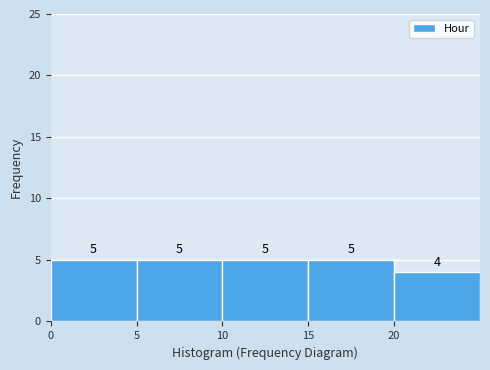

Reading left to right, transcribe this chart: for each bar, give the range it covers on the x-axis and its height.

0 to 5: 5
5 to 10: 5
10 to 15: 5
15 to 20: 5
20 to 25: 4